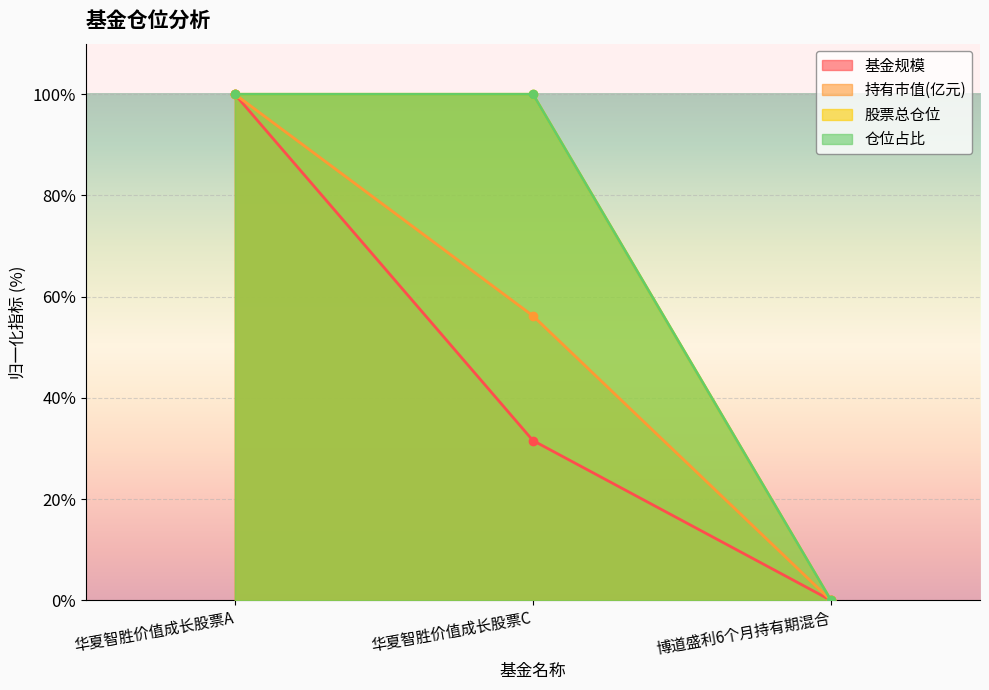

How many 仓位占比 values are between 0 and 100?

3